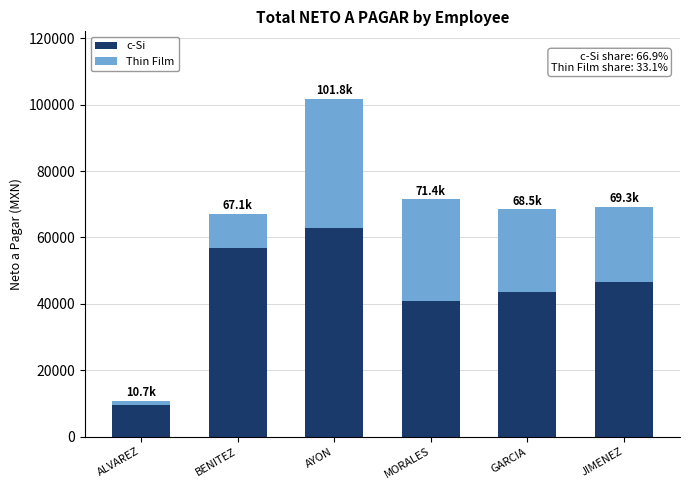

At which label does c-Si reach its minimum?

ALVAREZ